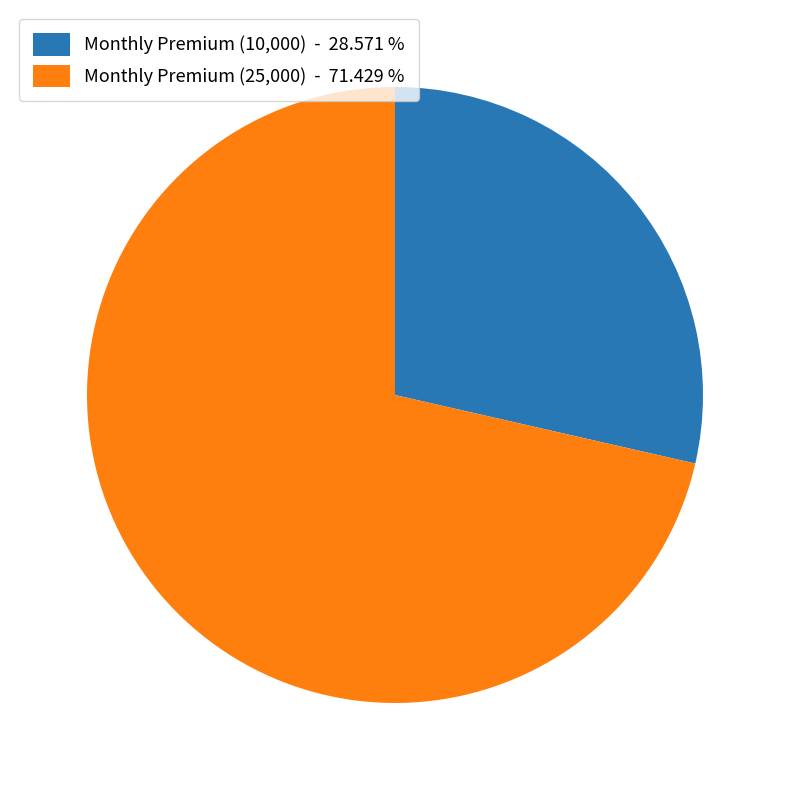

Approximately how many times larger is the value at Monthly Premium (25,000) - 71.429 % compared to Monthly Premium (10,000) - 28.571 %?

2.5